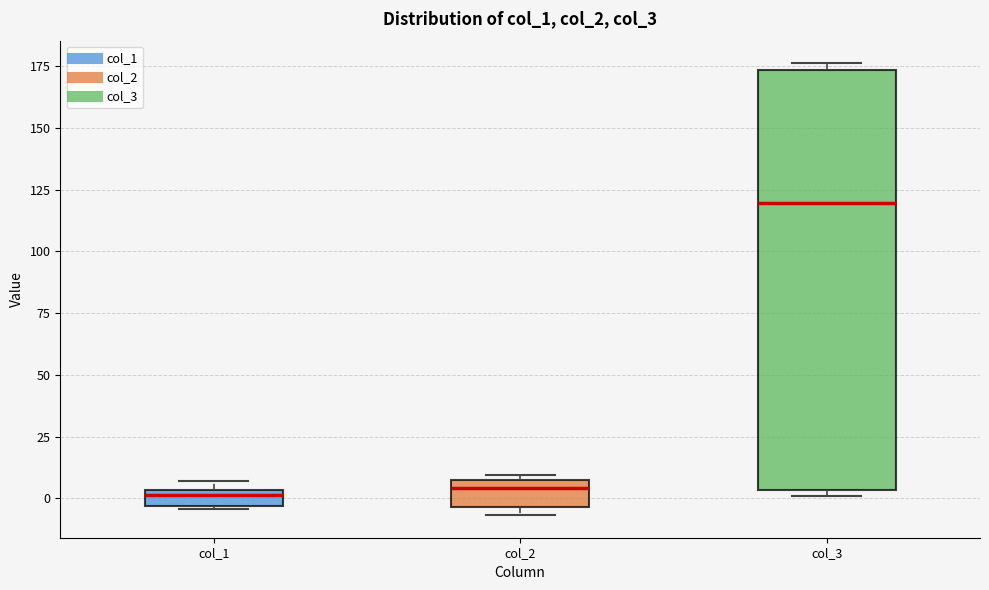

Which box is the tallest, from its lower edge to its upper edge?

col_3